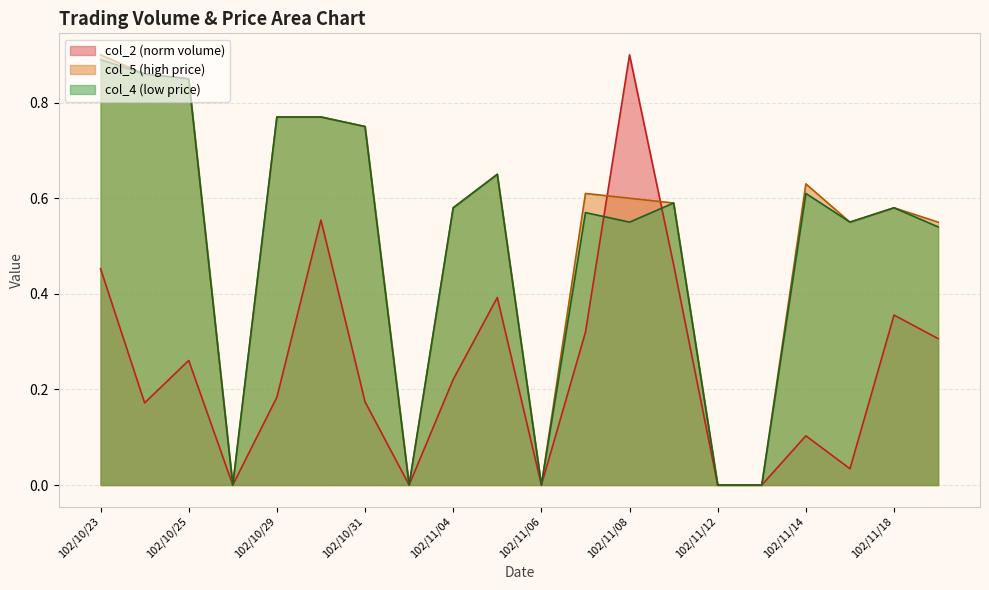

What are all the series names shown in the legend?

col_2 (norm volume), col_5 (high price), col_4 (low price)